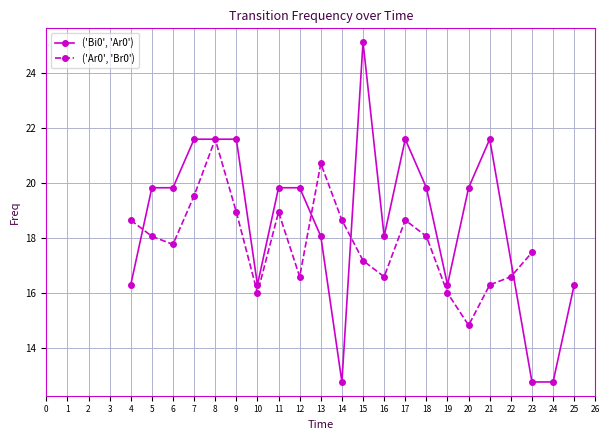

At which label does ('Bi0', 'Ar0') reach its peak?

15